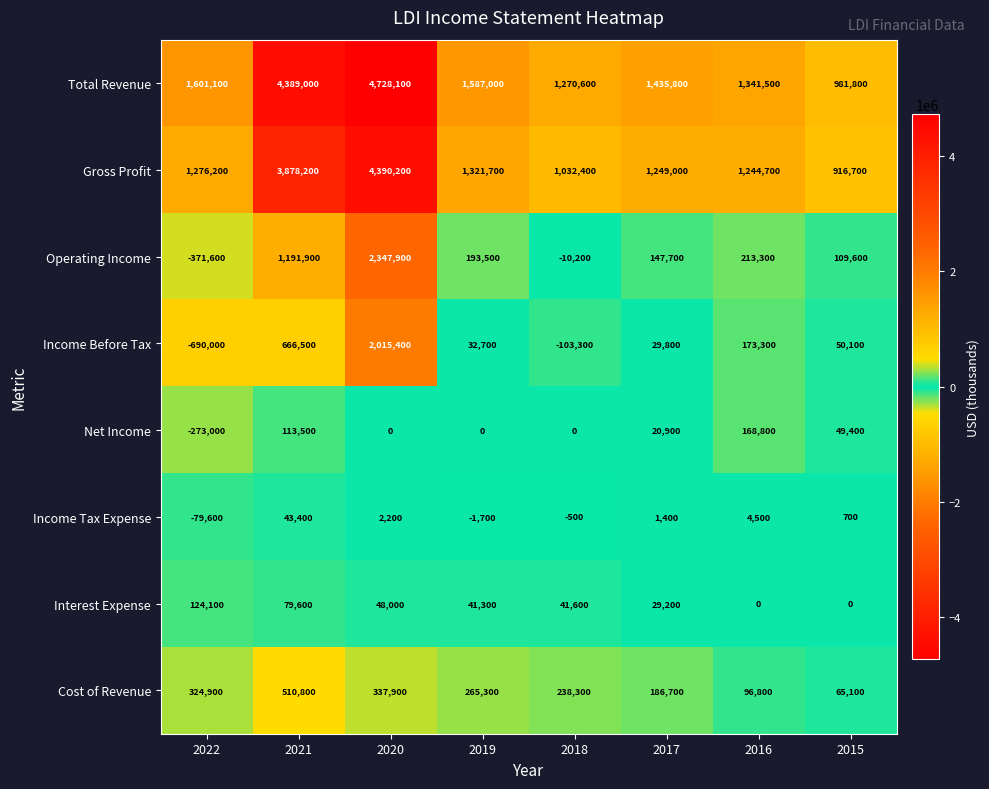

At which category is the sum across all series the highest?

2020